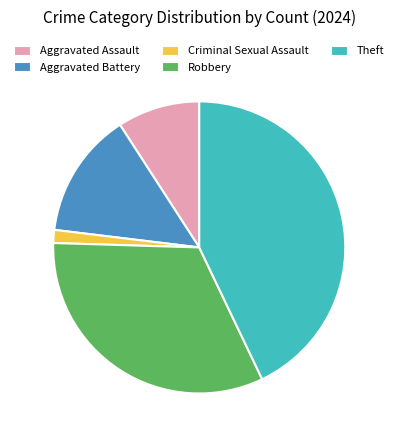

Combined, do Aggravated Assault and Criminal Sexual Assault account for over 50%?

No